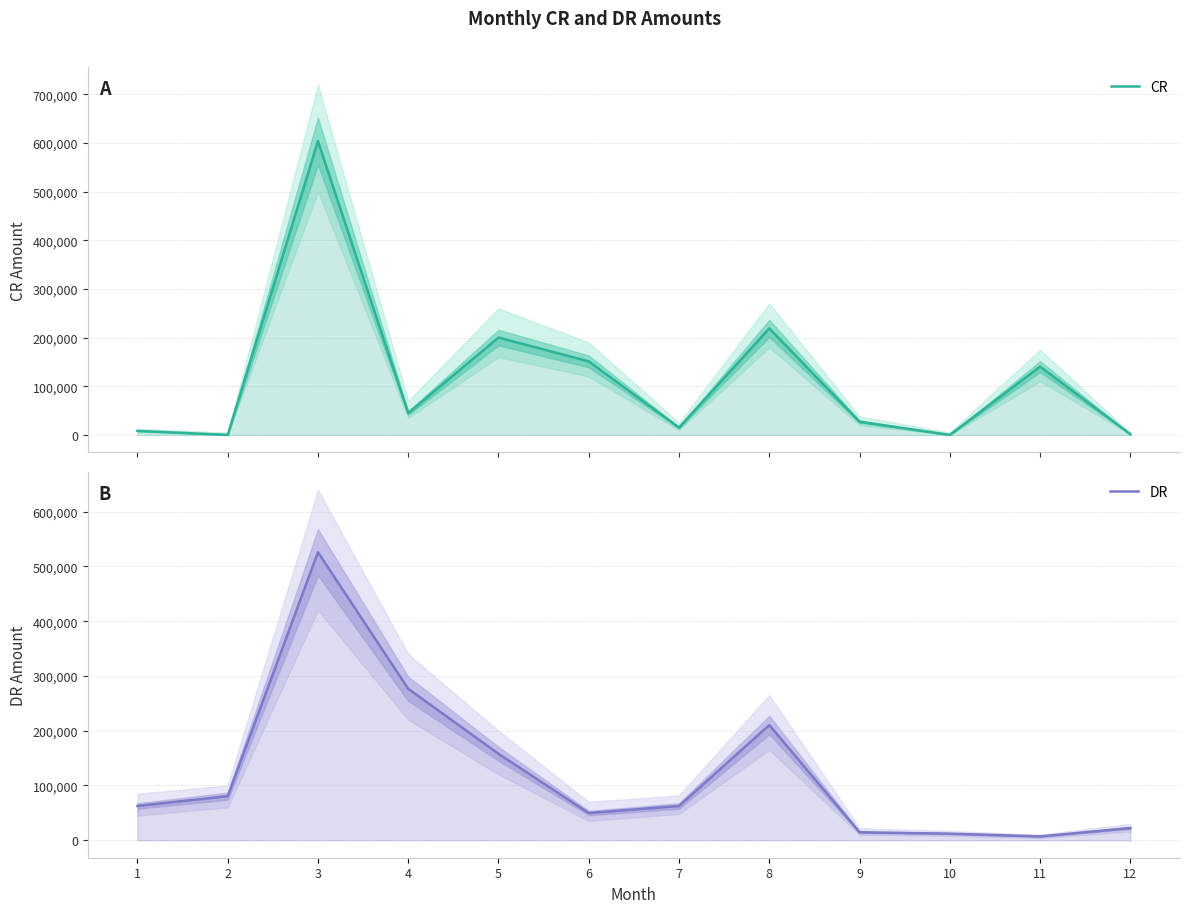

How many lines are shown in the chart?

2